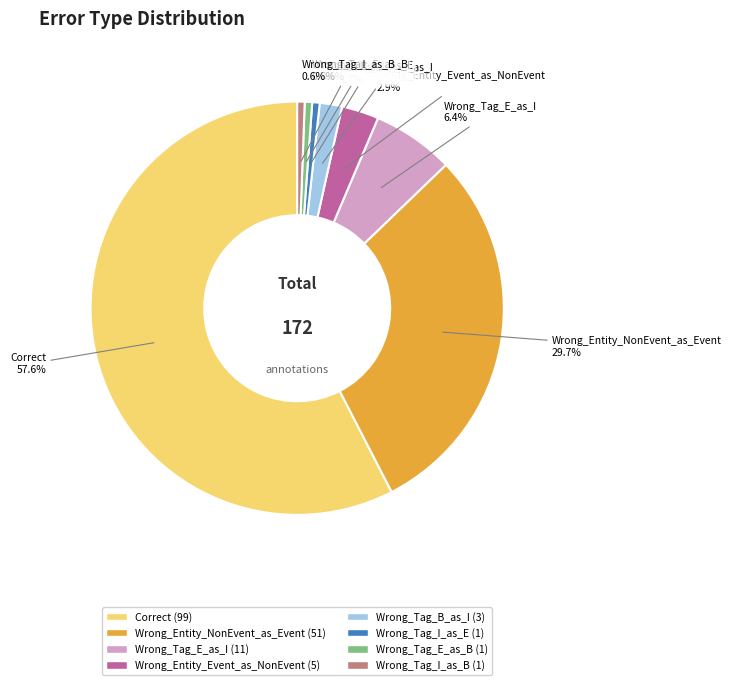

Is it true that Wrong_Tag_I_as_B is 1% of the pie?

True